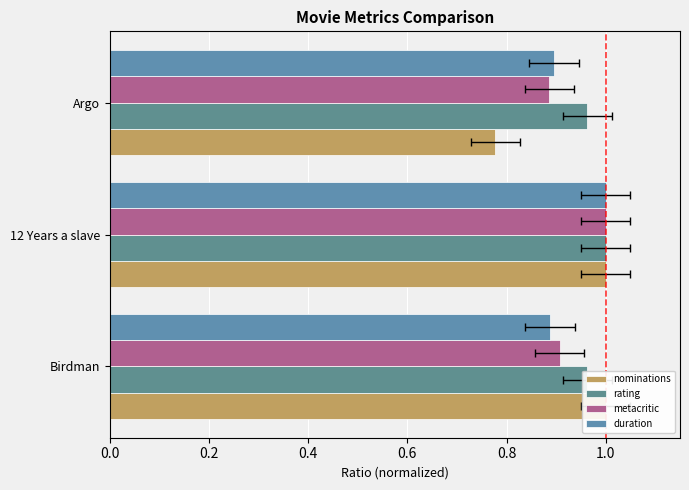

What is the minimum value shown in the chart?

0.8